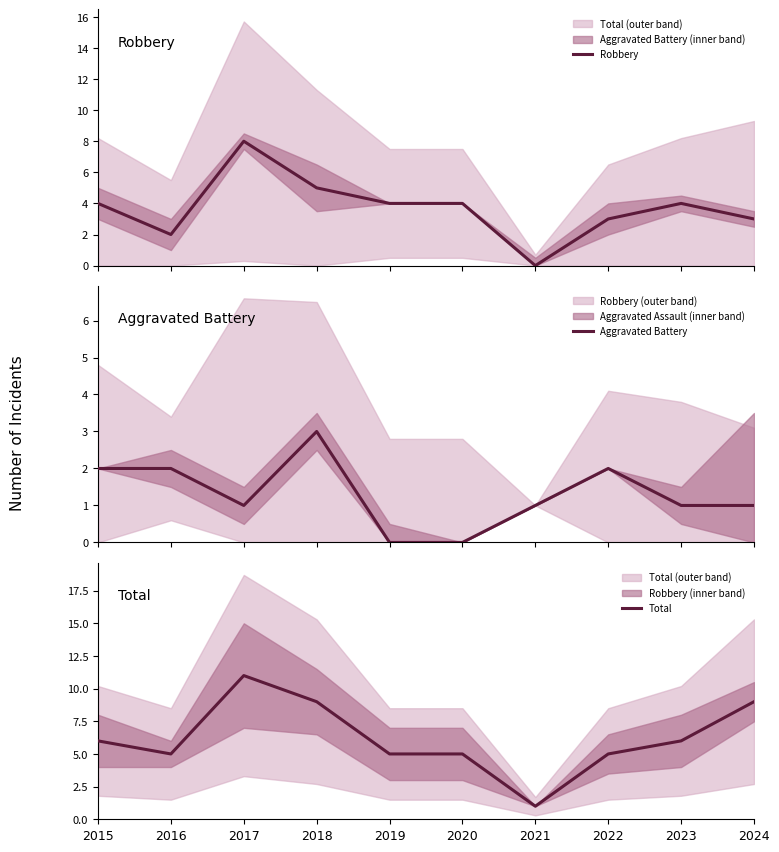

At which category does the chart reach its peak across all series?

2017